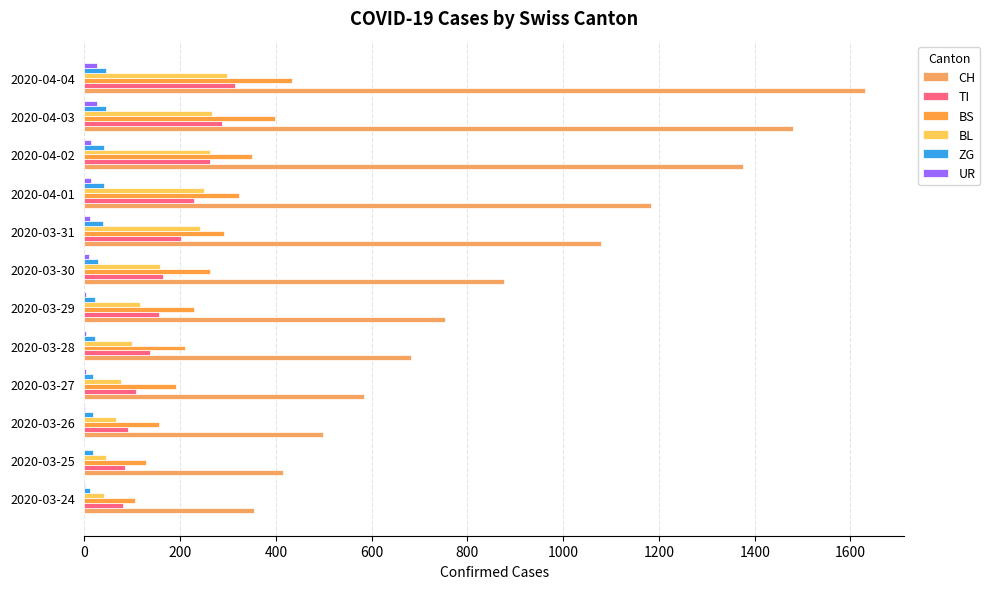

At which category is the sum across all series the highest?

2020-04-04